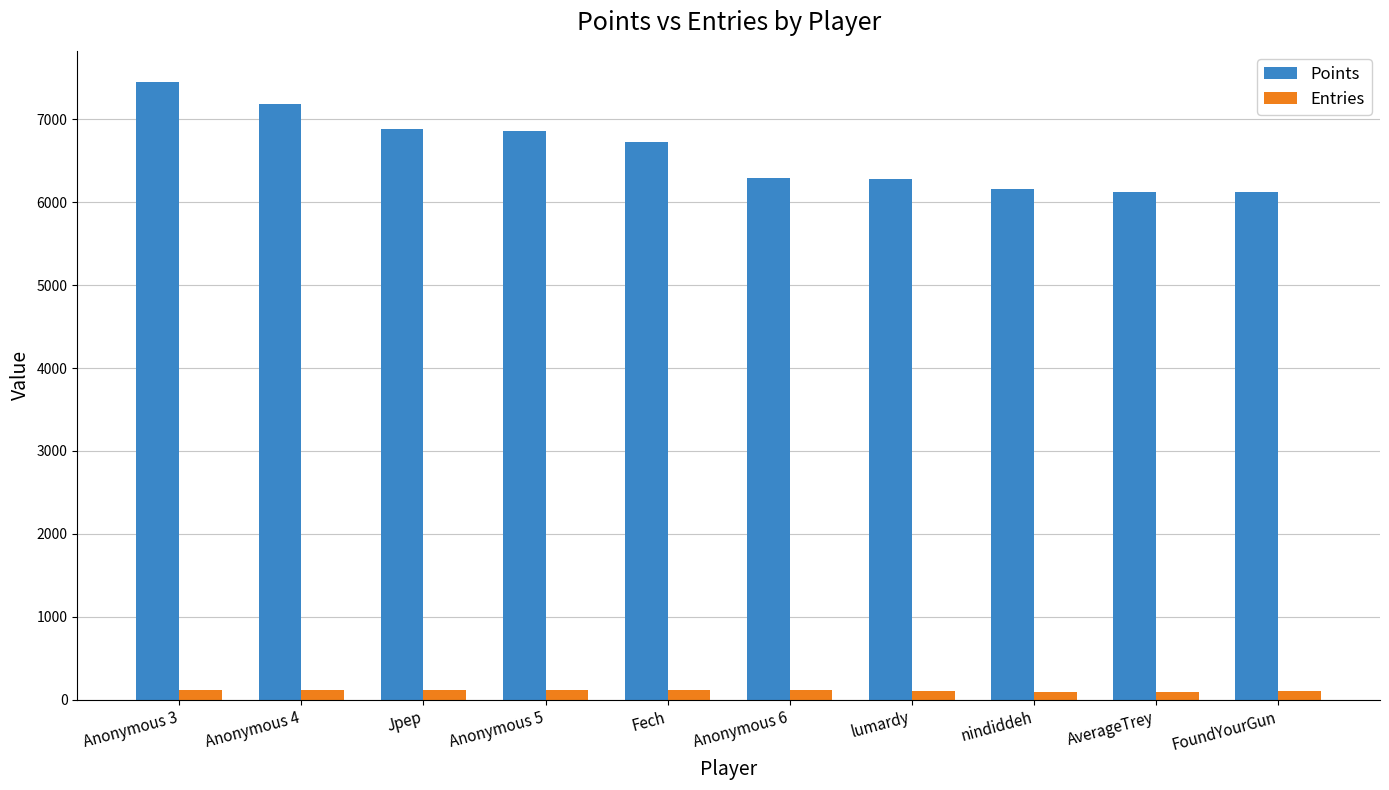

Which series has the widest spread of values?

Points